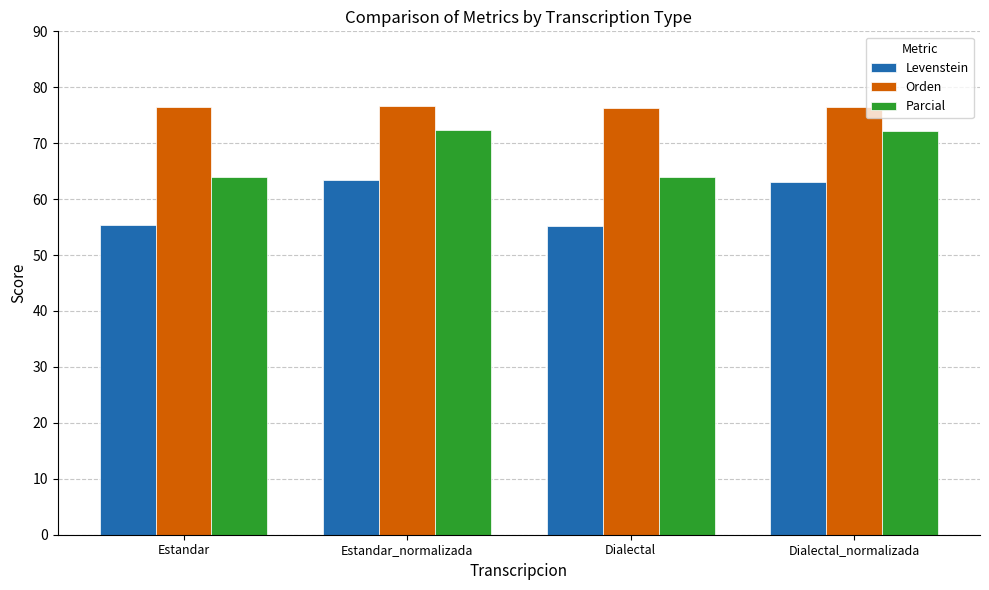

What is the difference between the maximum and second lowest values in the Levenstein series?

8.1